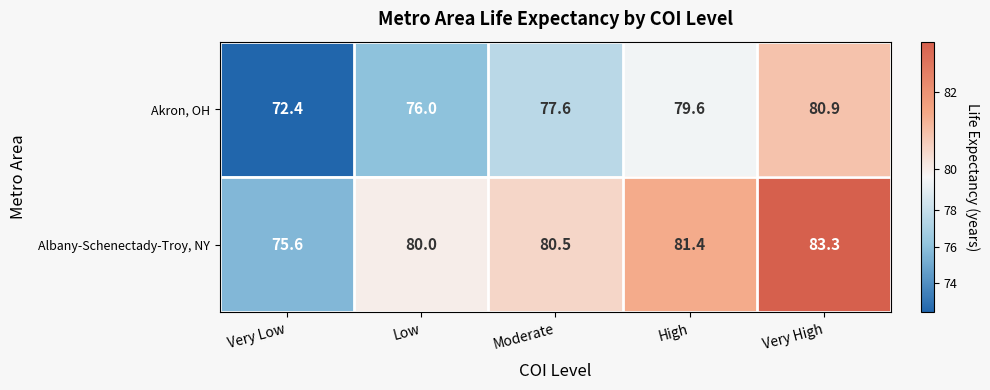

What is the spread (max minus min) of values at Very Low?

3.2